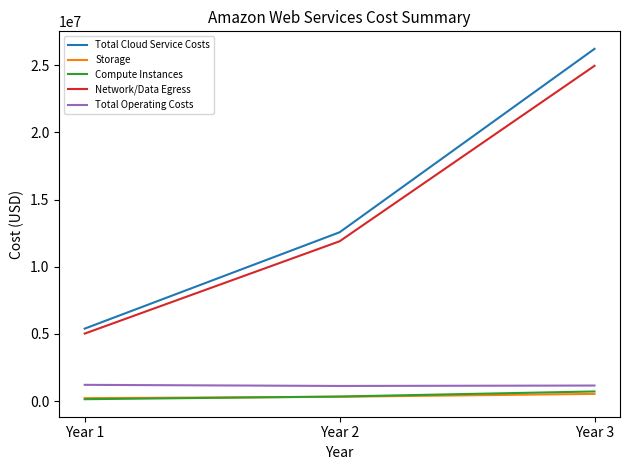

What is the maximum value for Compute Instances?

722149.8